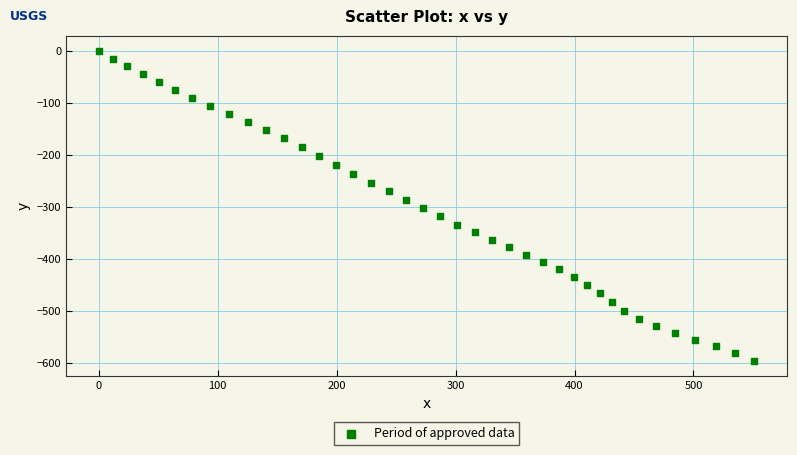

What is the range of Y values (max minus min)?

595.9